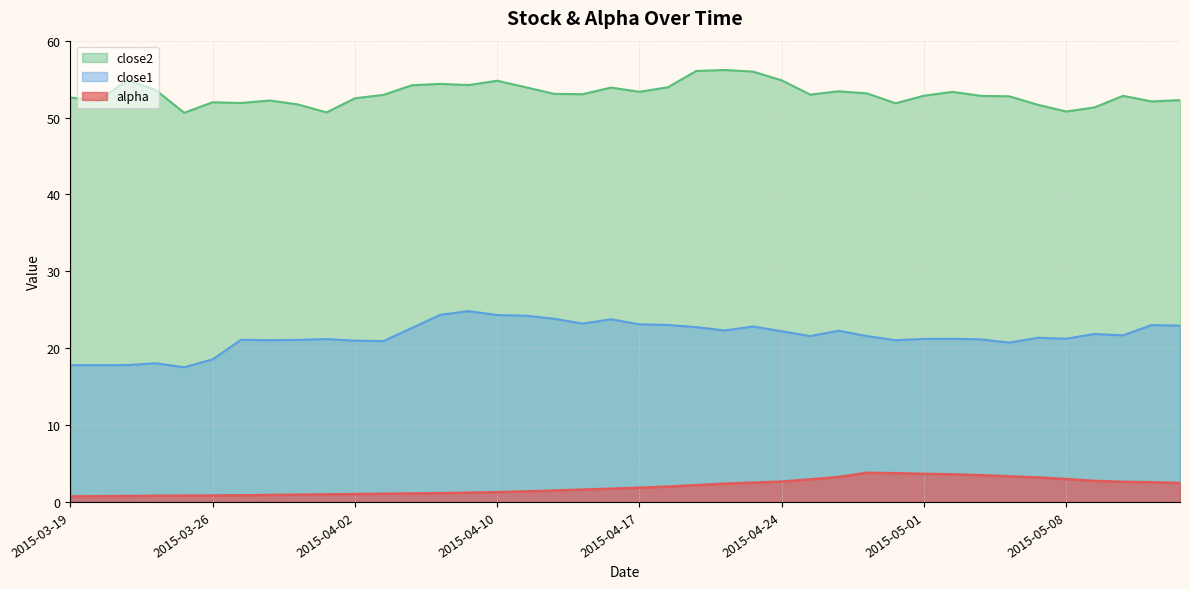

List the series in order of their overall mean, highest first.

close2, close1, alpha